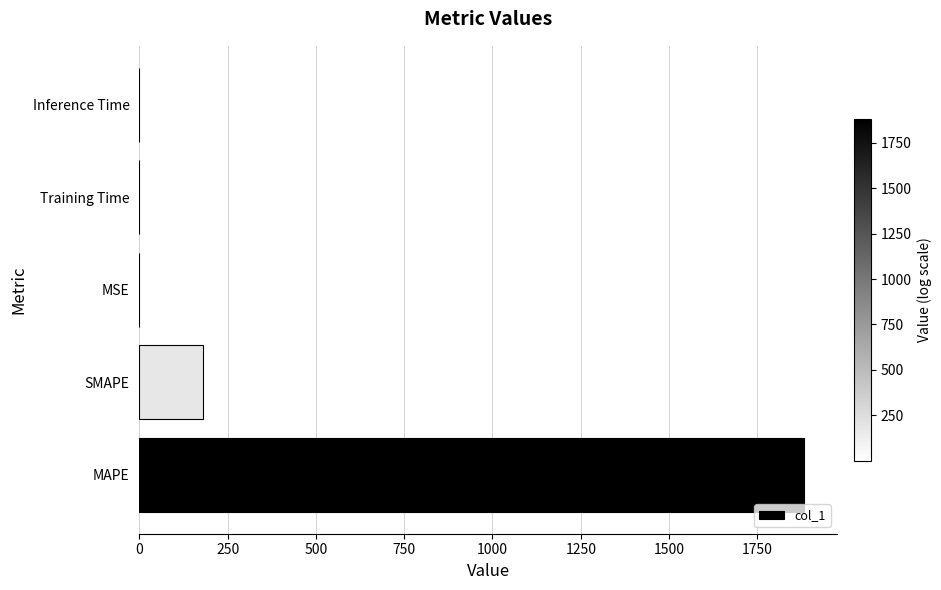

What is the sum of all values?

2062.6